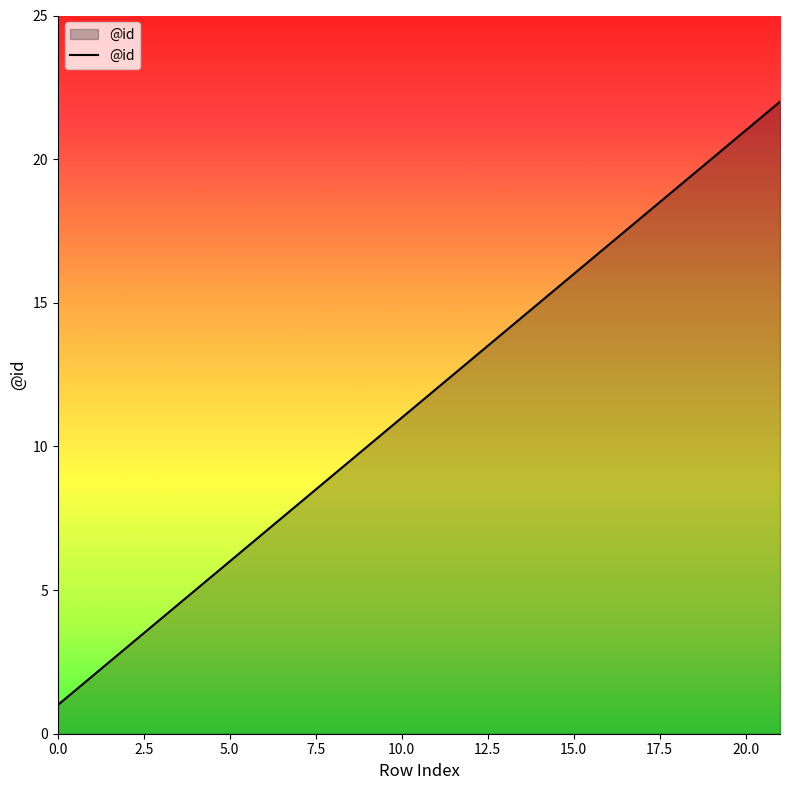

What is the maximum value shown in the chart?

22